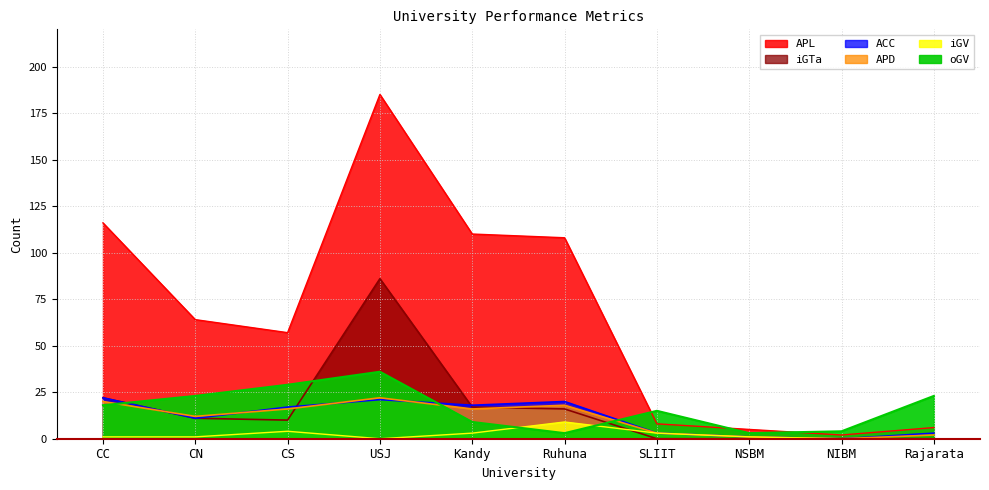

How many lines are shown in the chart?

6